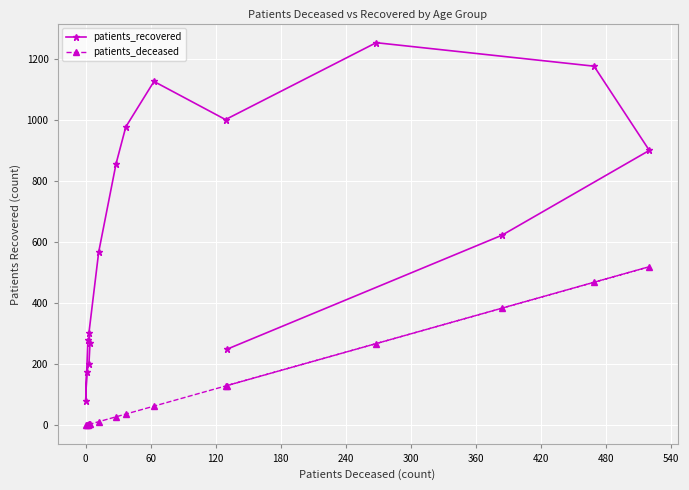

Which series has the widest spread of values?

patients_recovered